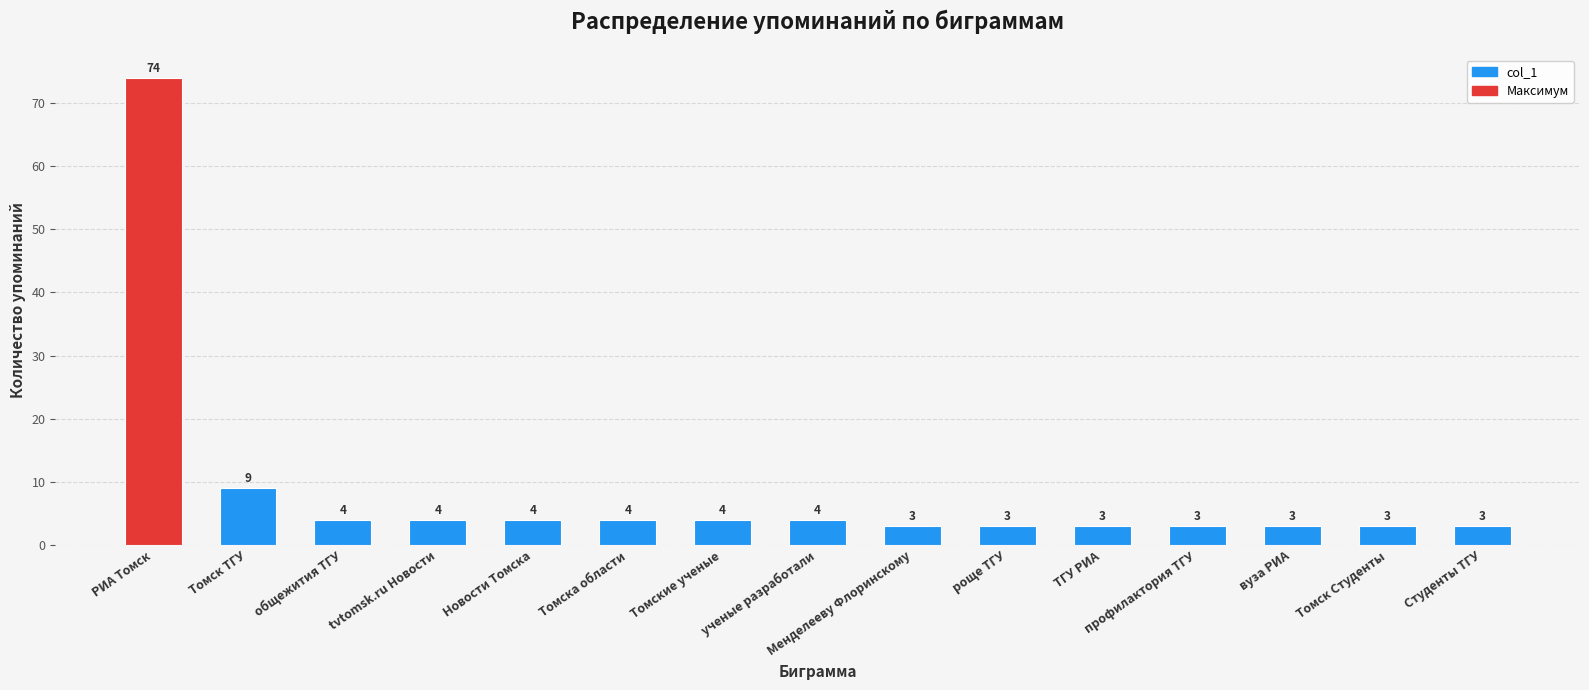

How many data points are less than 4?

7